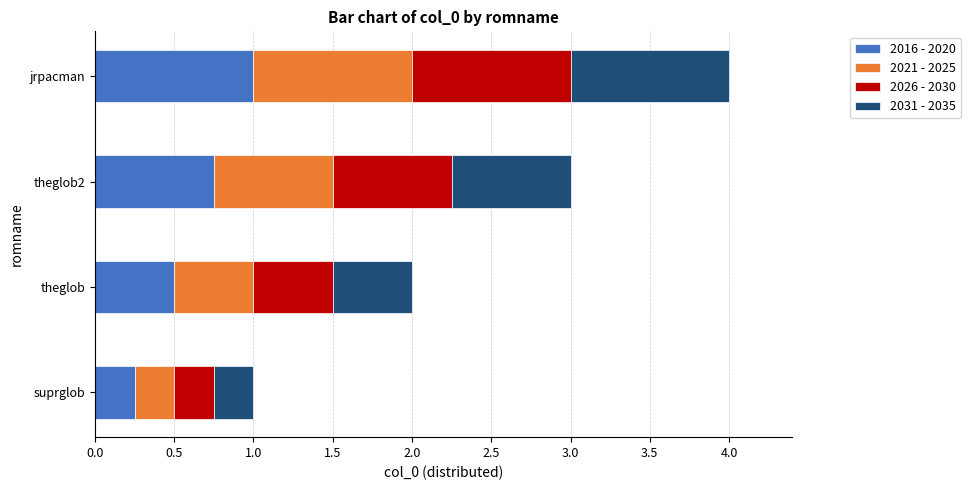

What is the sum of all 2016 - 2020 values?

2.5